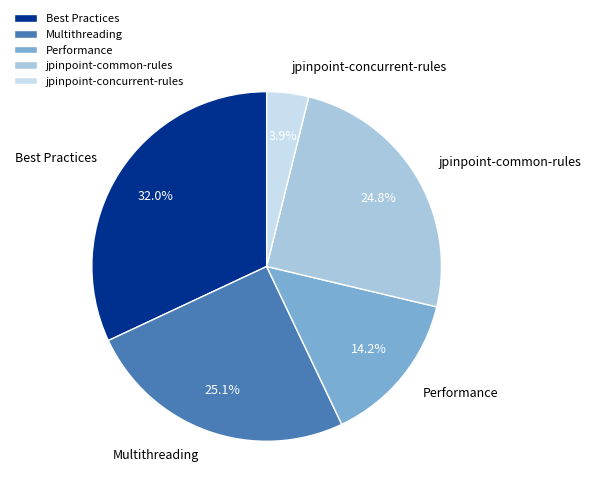

What percentage is the jpinpoint-common-rules slice, to the nearest percent?

25%